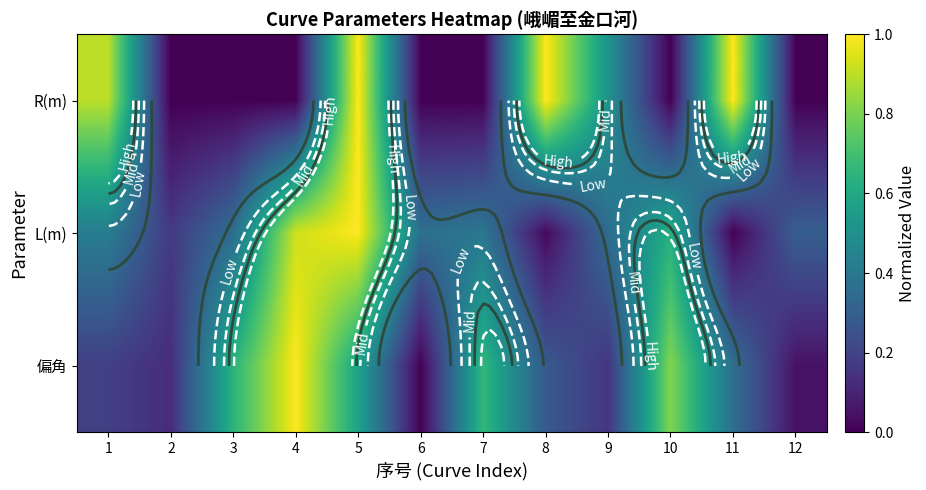

Which series has the largest range (max minus min)?

R(m)